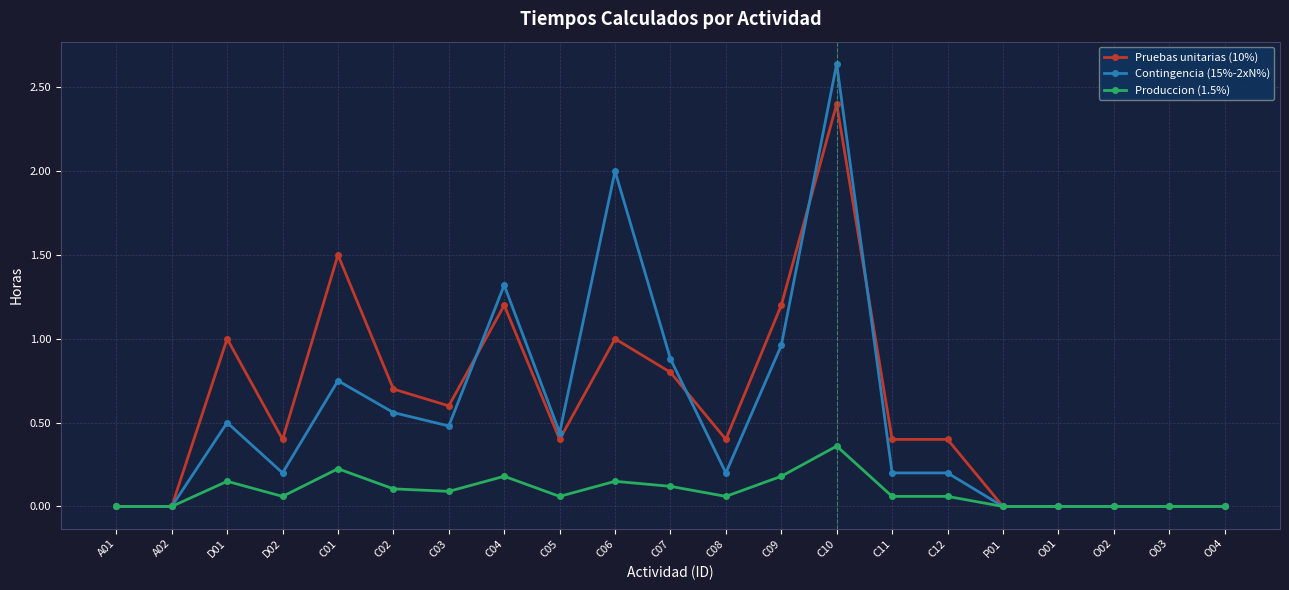

List the series in order of their peak value, lowest first.

Produccion (1.5%), Pruebas unitarias (10%), Contingencia (15%-2xN%)